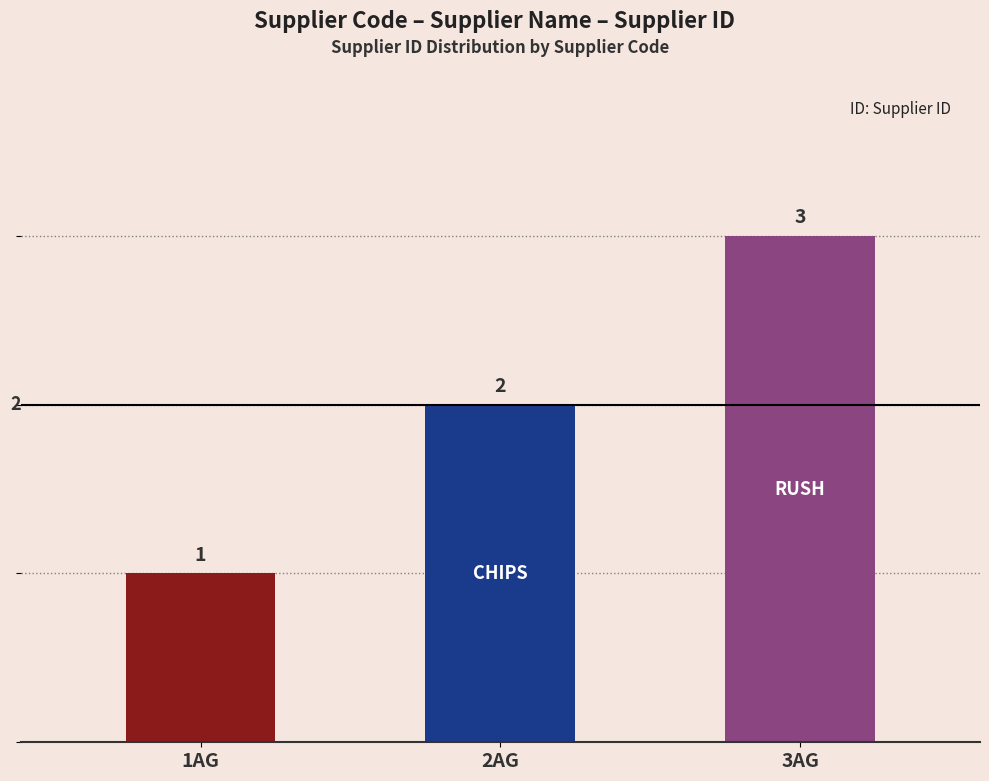

Reading right to left, transcribe all the data shown in this chart.

3AG=3	2AG=2	1AG=1